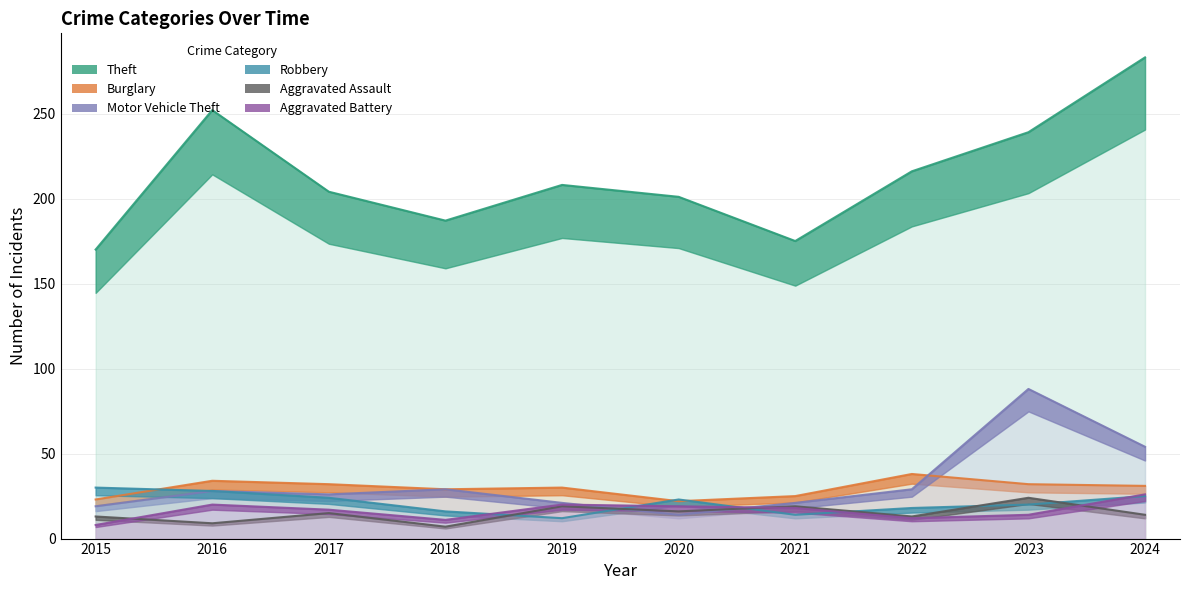

The Theft series shows 128 at 2022. True or false?

False